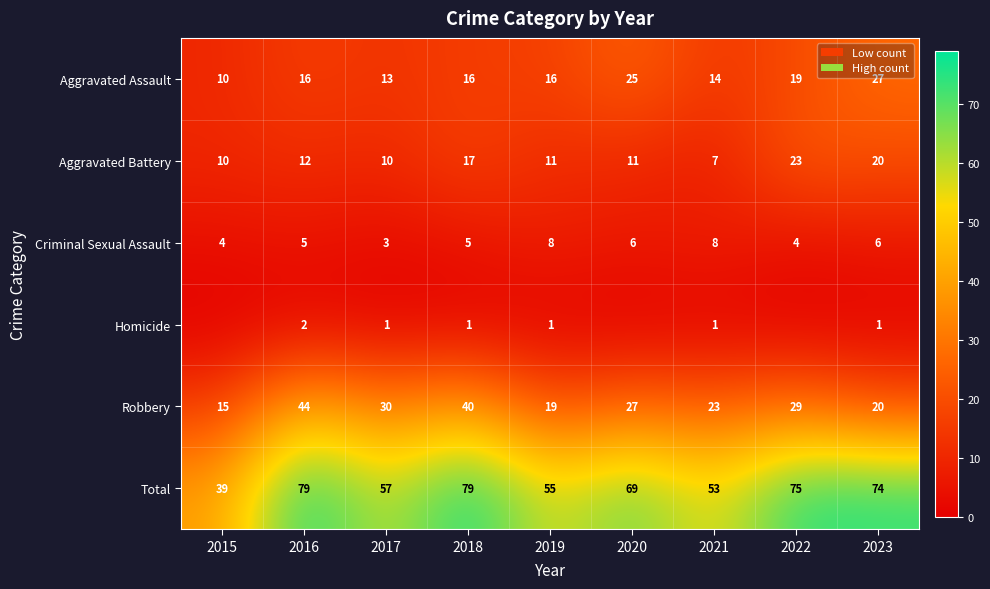

Which has a higher value, 2022 or 2015?

2022